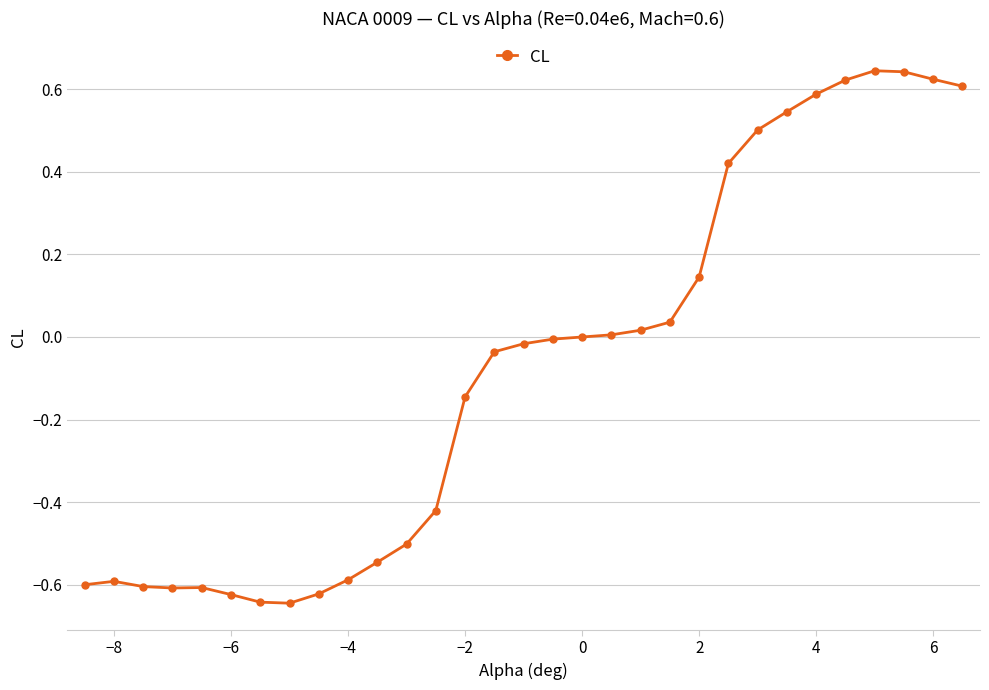

Does the chart have visible grid lines?

Yes